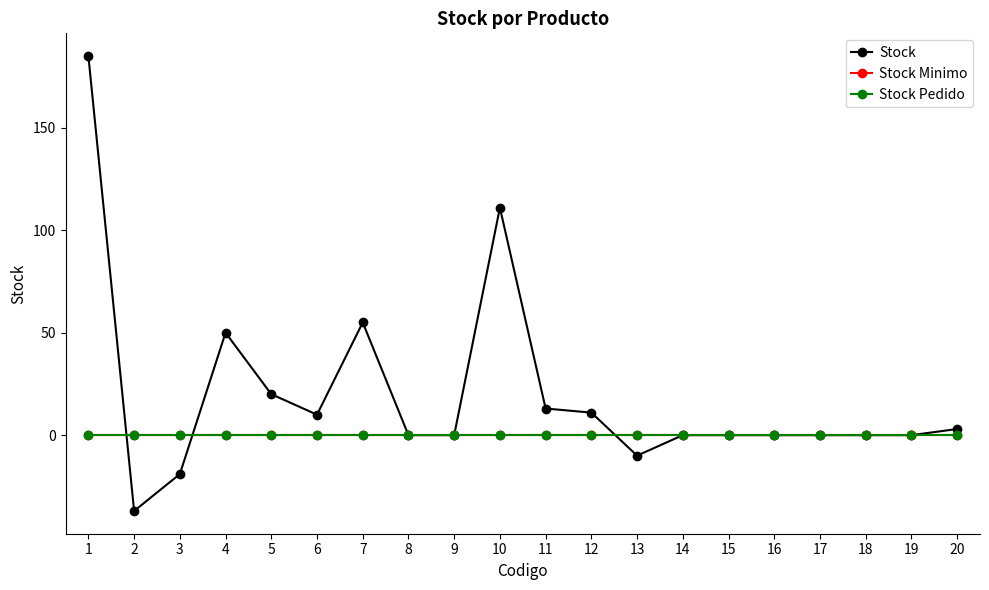

The Stock series shows 3 at 20. True or false?

True